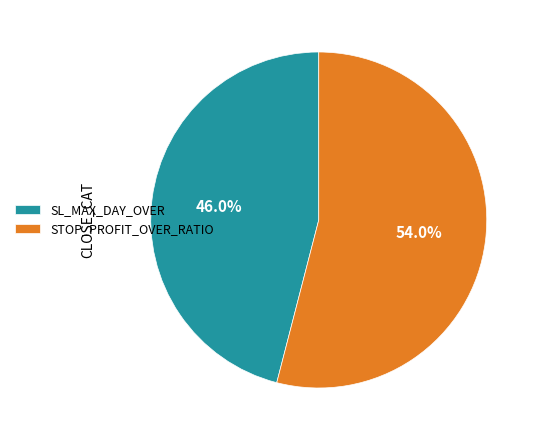

Which slice is the largest?

STOP_PROFIT_OVER_RATIO